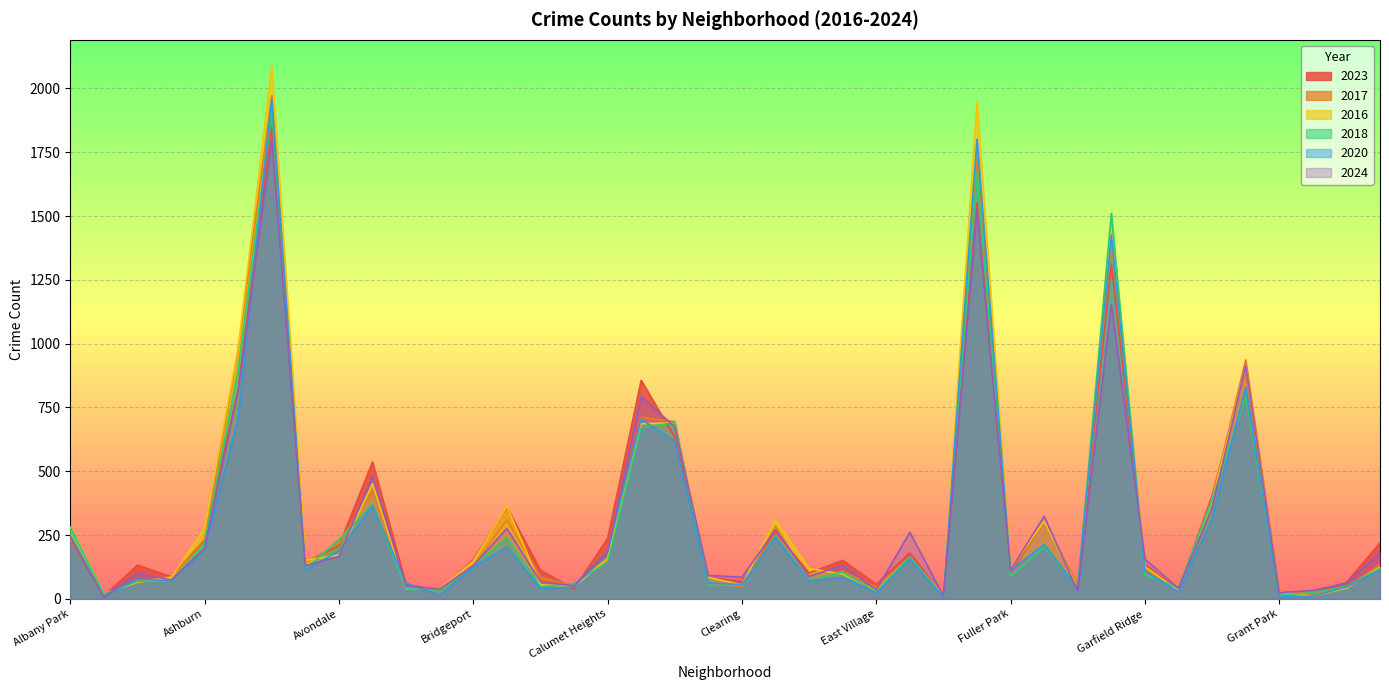

What is the maximum value for 2017?

1972